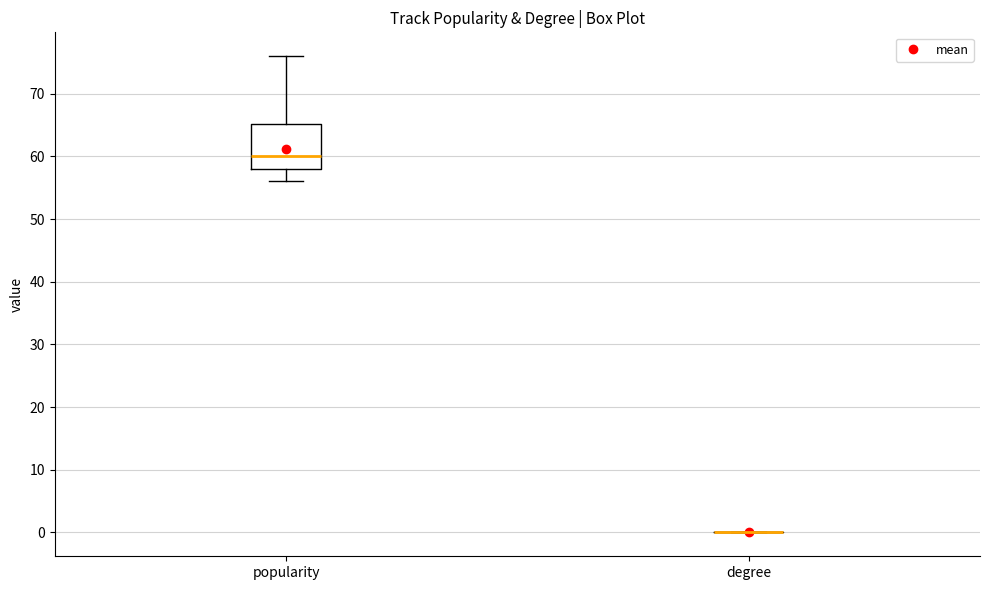

Reading left to right, read every box against the y-axis: the position of its median line, the range the box covers, and the ends of its whiskers. The values are not printed on the chart, so give them approximately, as read against the axis.

popularity: median 60, box 58 to 65, whiskers 56 to 76
degree: box collapsed to a line at 0, whiskers 0 to 0